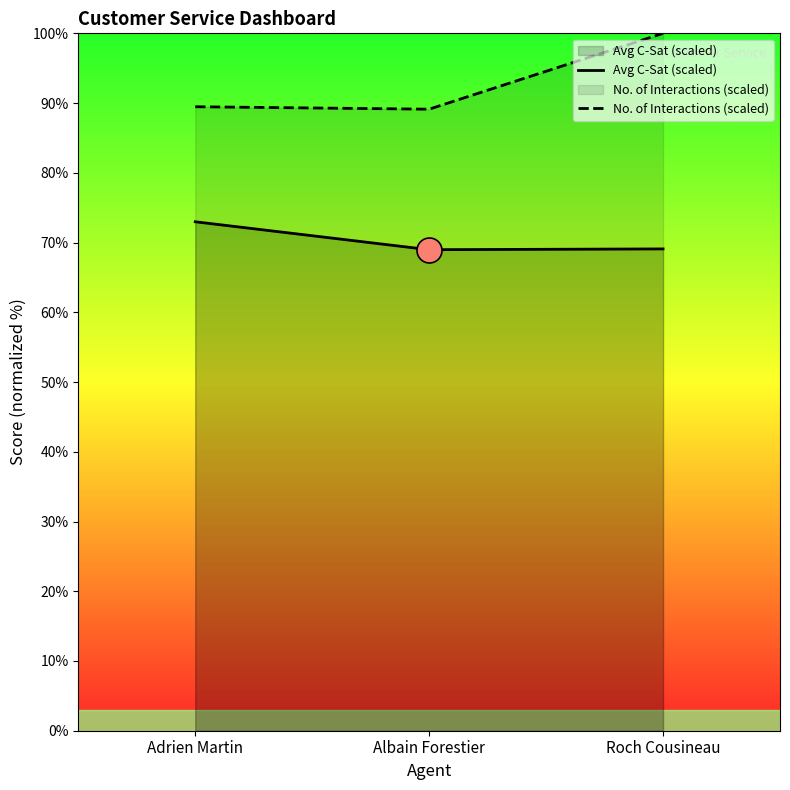

Which series changed the most between Adrien Martin and Roch Cousineau?

No. of Interactions (scaled)